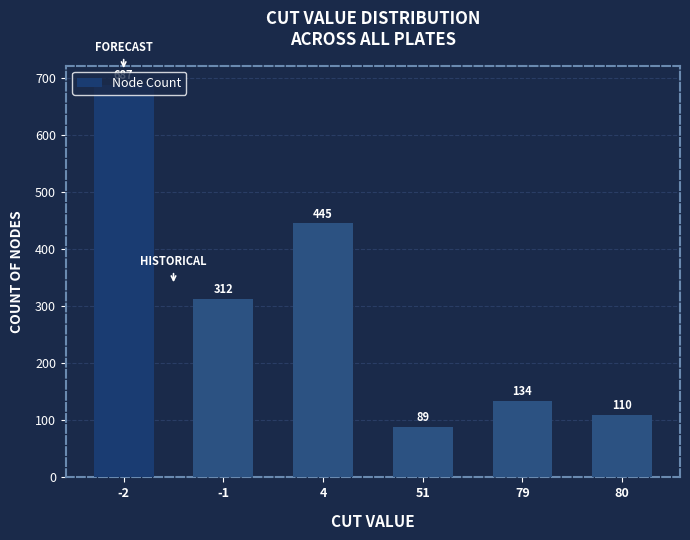

Rank the categories by value from highest to lowest.

-2, 4, -1, 79, 80, 51